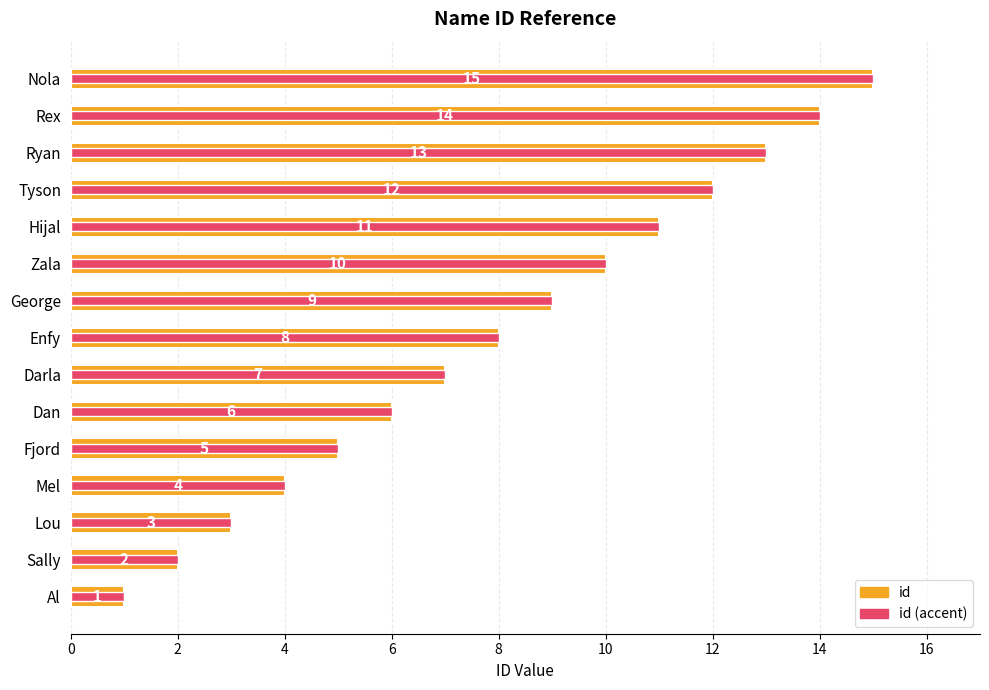

What is the difference between the second highest and second lowest values in the id (accent) series?

12